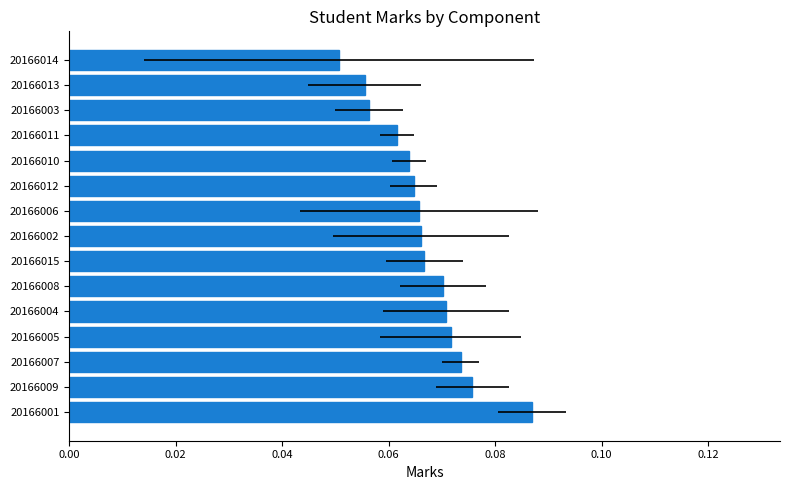

How many categories are shown in the chart?

15